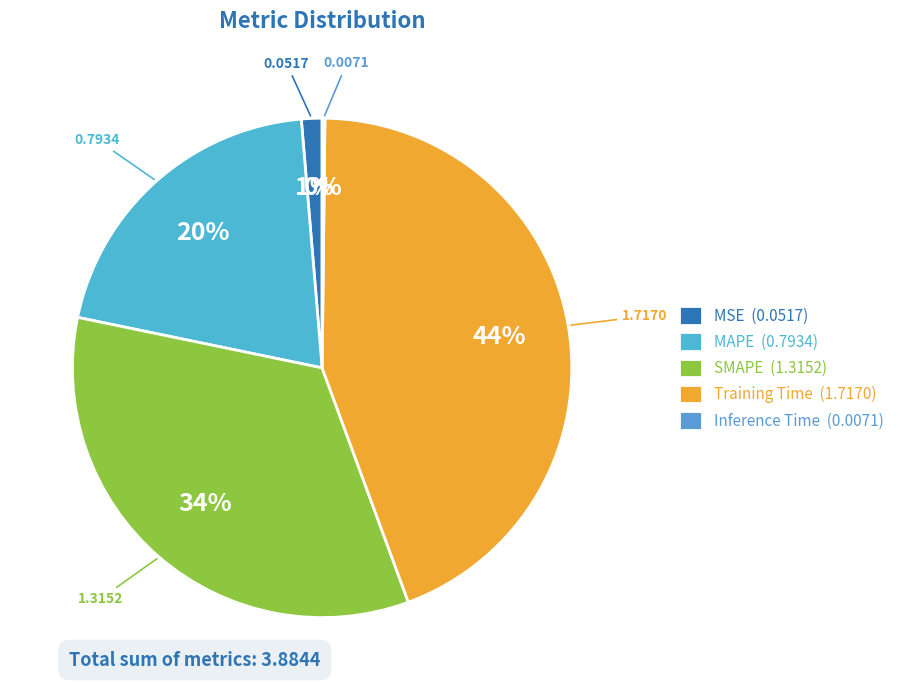

Is MAPE the majority of the pie?

No